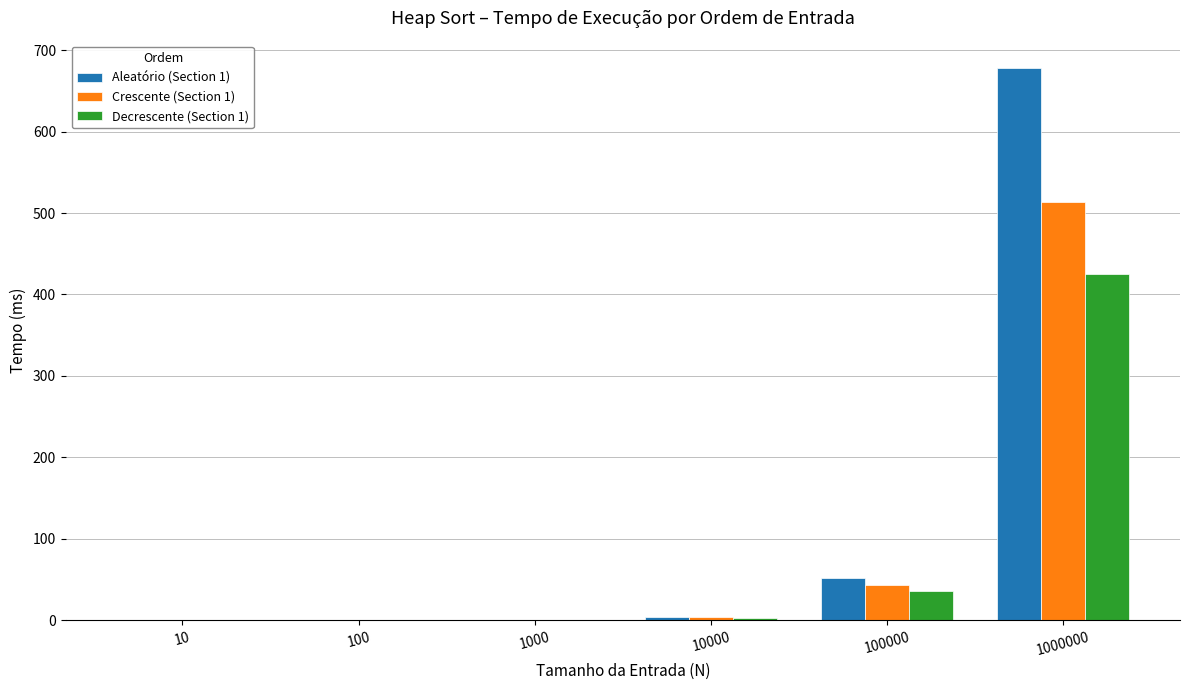

Is the value of Decrescente (Section 1) at 10000 greater than the value of Aleatório (Section 1) at 1000000?

No